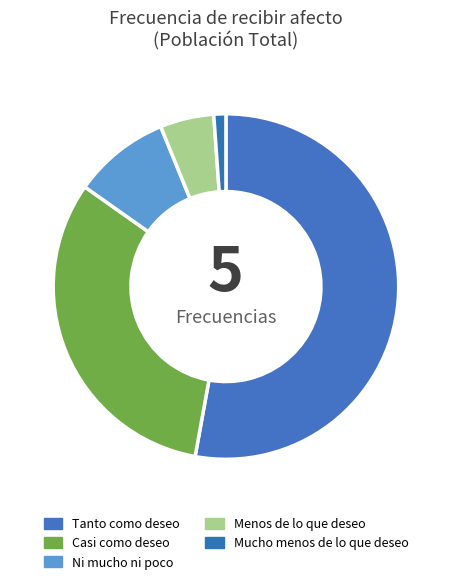

Approximately how many times larger is the value at Ni mucho ni poco compared to Mucho menos de lo que deseo?

8.0